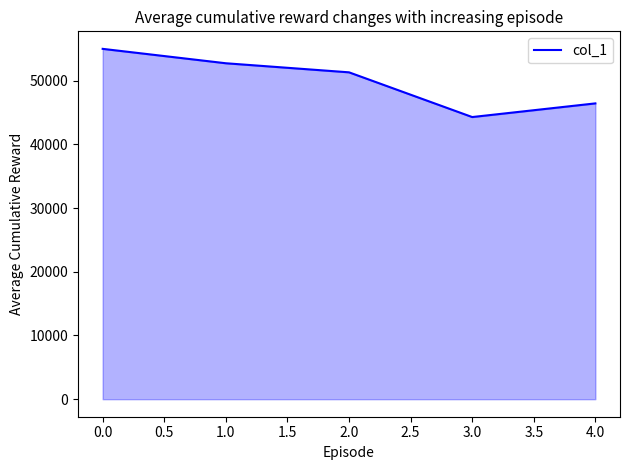

What is the smallest value displayed?

44291